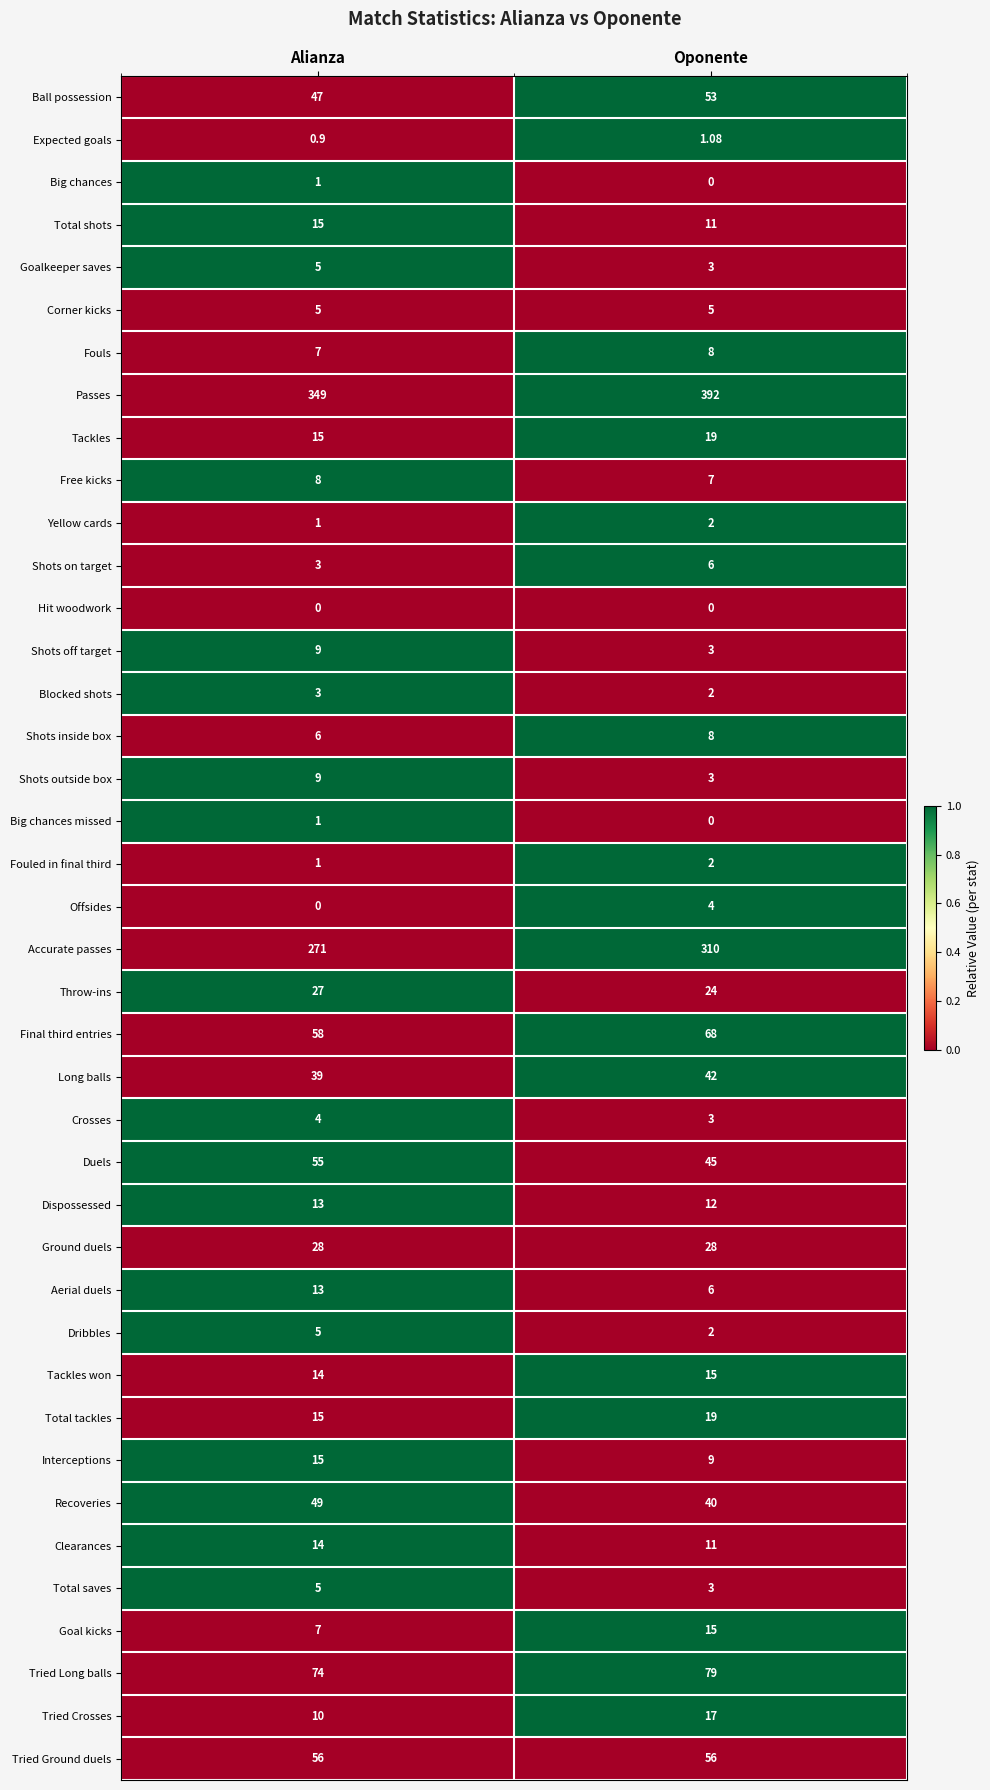

Which series has the largest total across all categories?

Passes